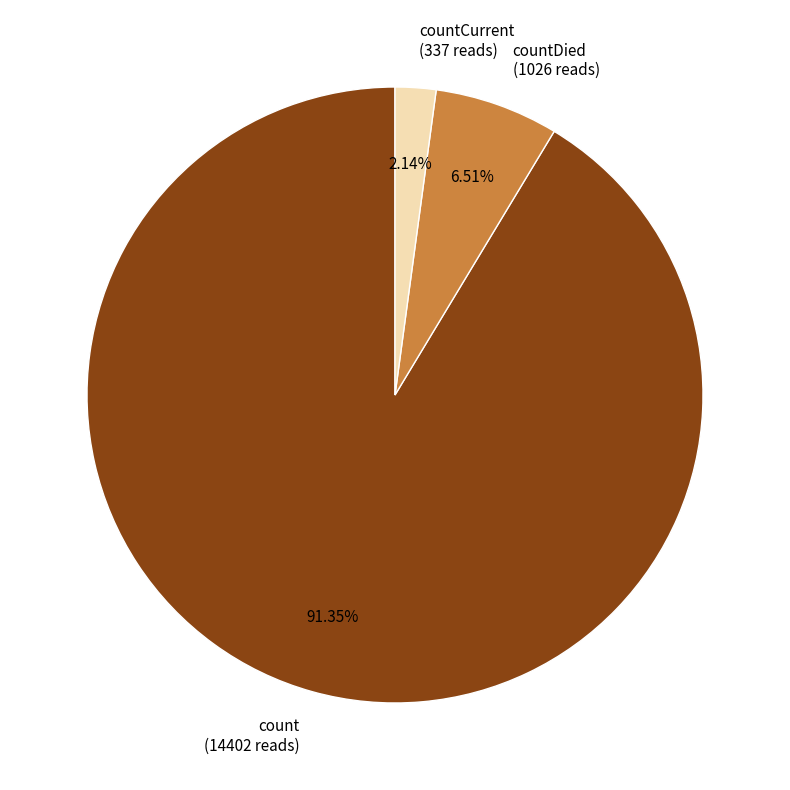

How many slices are in this pie chart?

3